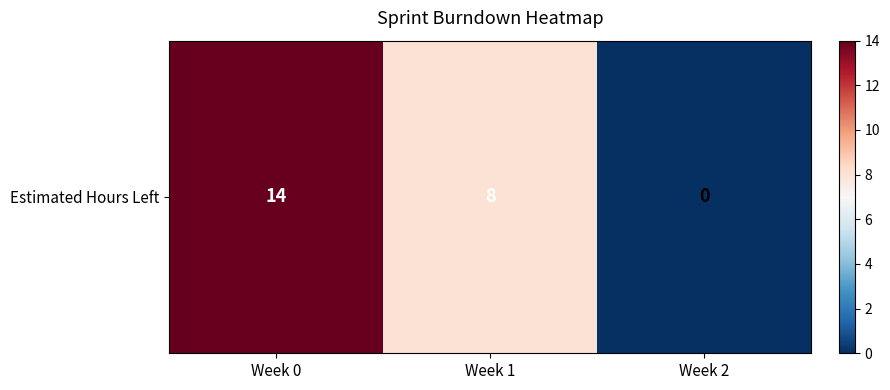

Which label corresponds to the smallest value in the chart?

Week 2